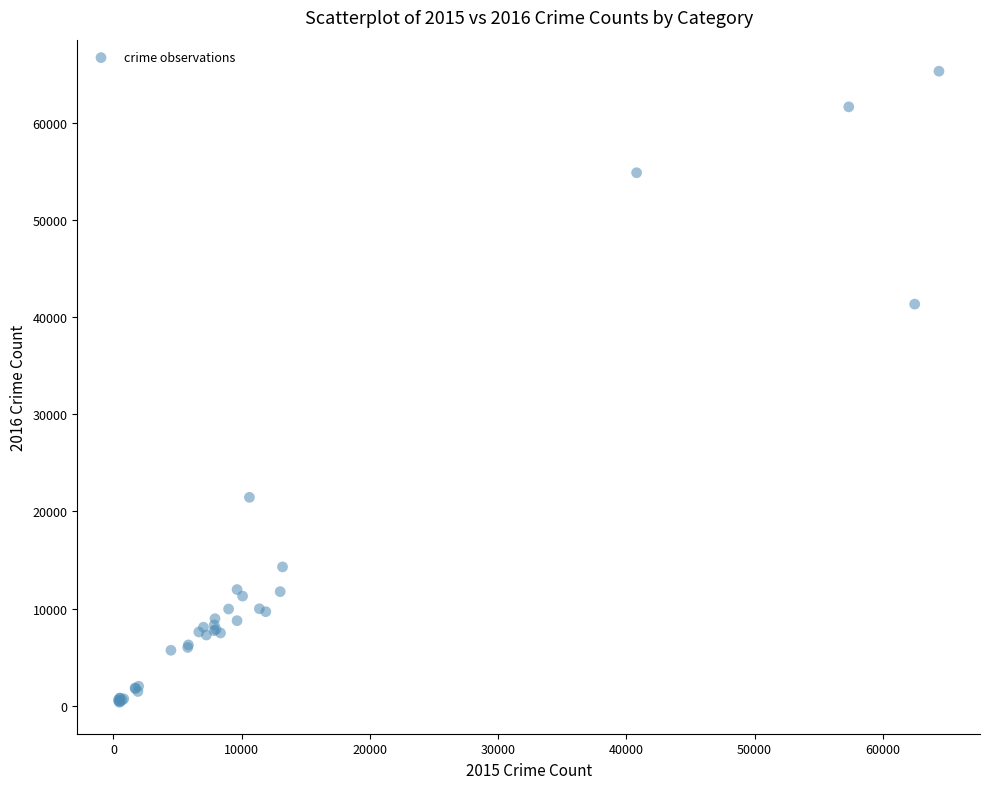

What Y value in the scatter plot is closest to 32830?

41324